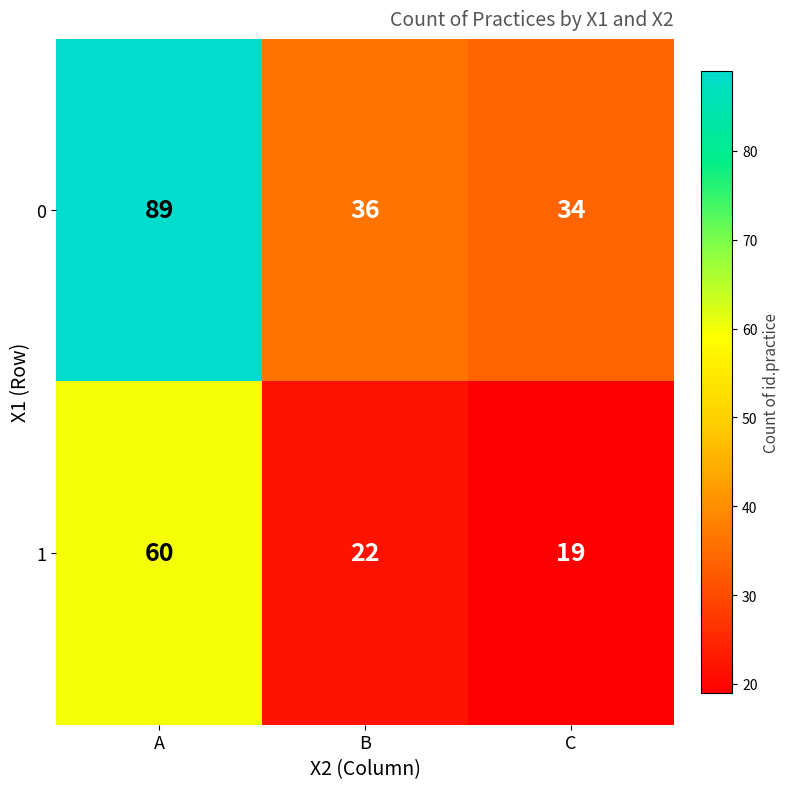

What is the minimum value shown in the chart?

19